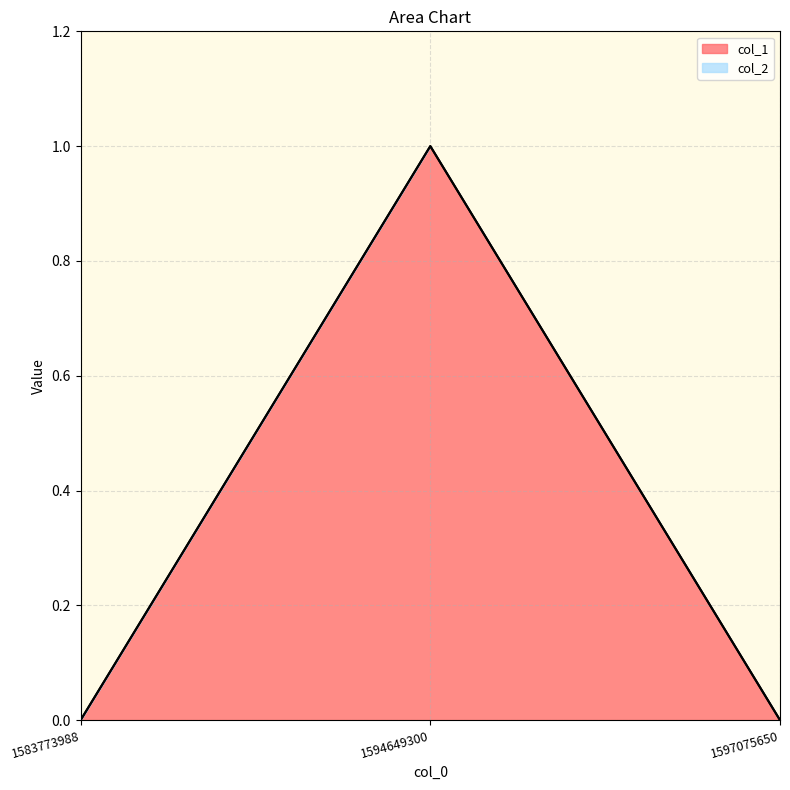

Does the chart display data point markers on the line(s)?

No